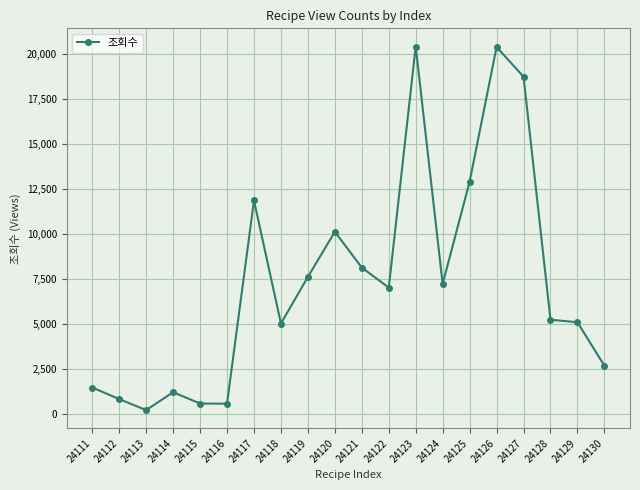

Is it true that the value at 24130 is 3552?

False